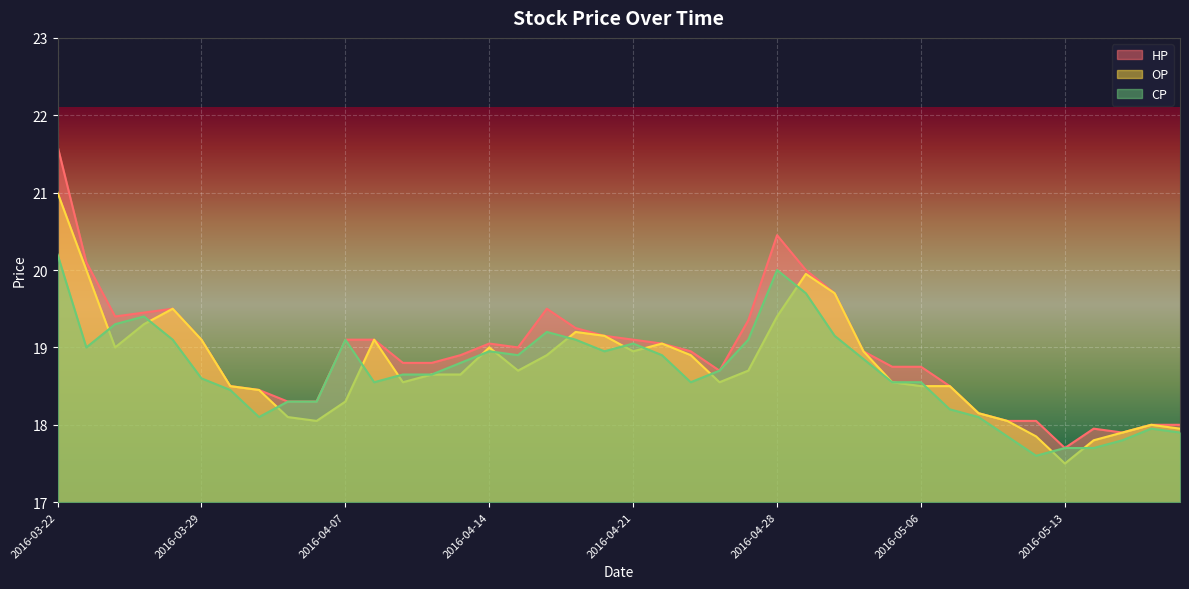

What is the minimum value for HP?

17.7